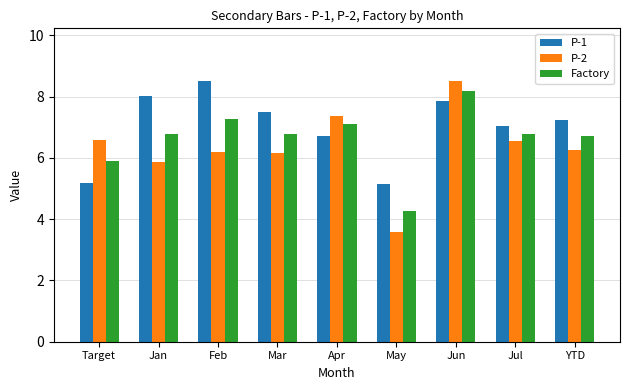

Rank the series at Target from lowest to highest value.

P-1, Factory, P-2